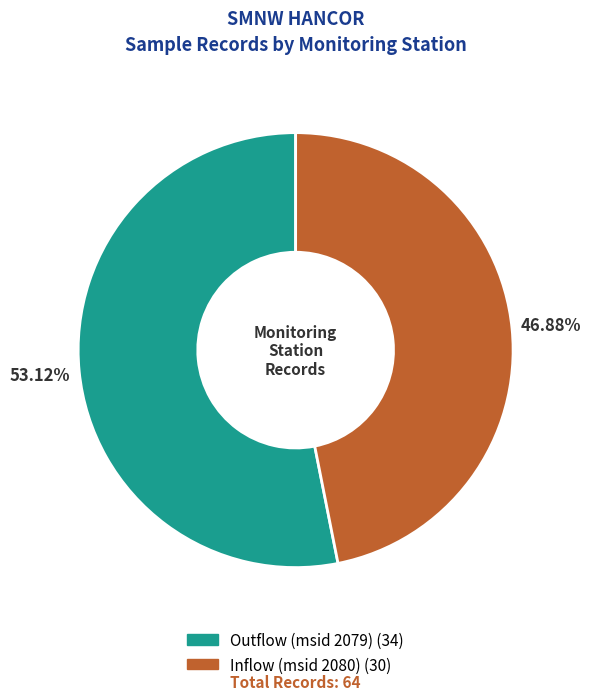

The Inflow (msid 2080) slice represents 61% of the pie. True or false?

False